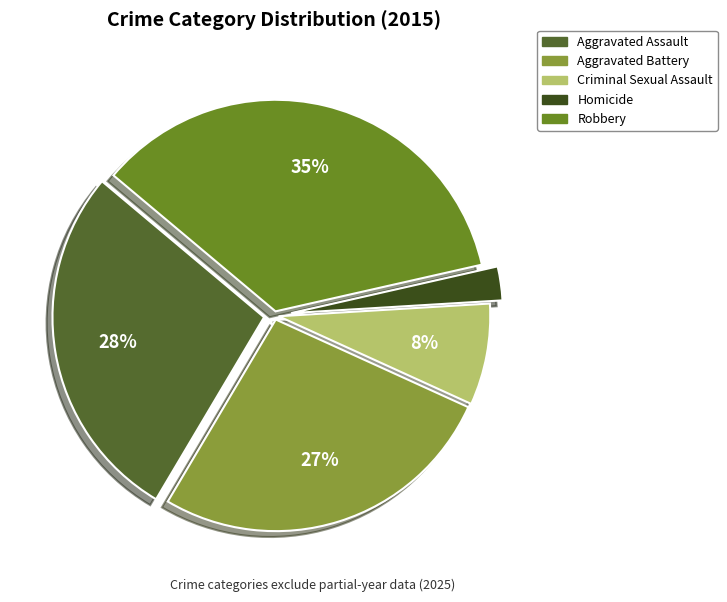

Rank the categories by value from lowest to highest.

Homicide, Criminal Sexual Assault, Aggravated Battery, Aggravated Assault, Robbery